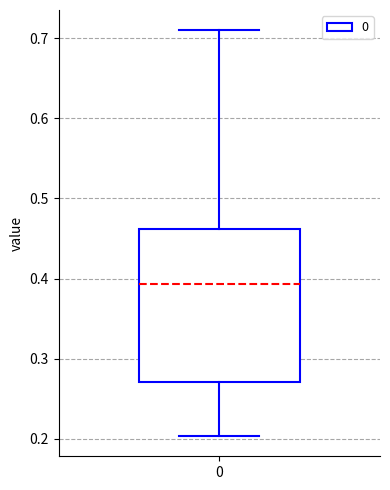

Transcribe this box plot: give where the median line is, the range the box spans, and where the two whiskers end, as read against the y-axis. The values are not printed on the chart, so give them approximately, as read against the axis.

median 0.39, box 0.27 to 0.46, whiskers 0.20 to 0.71